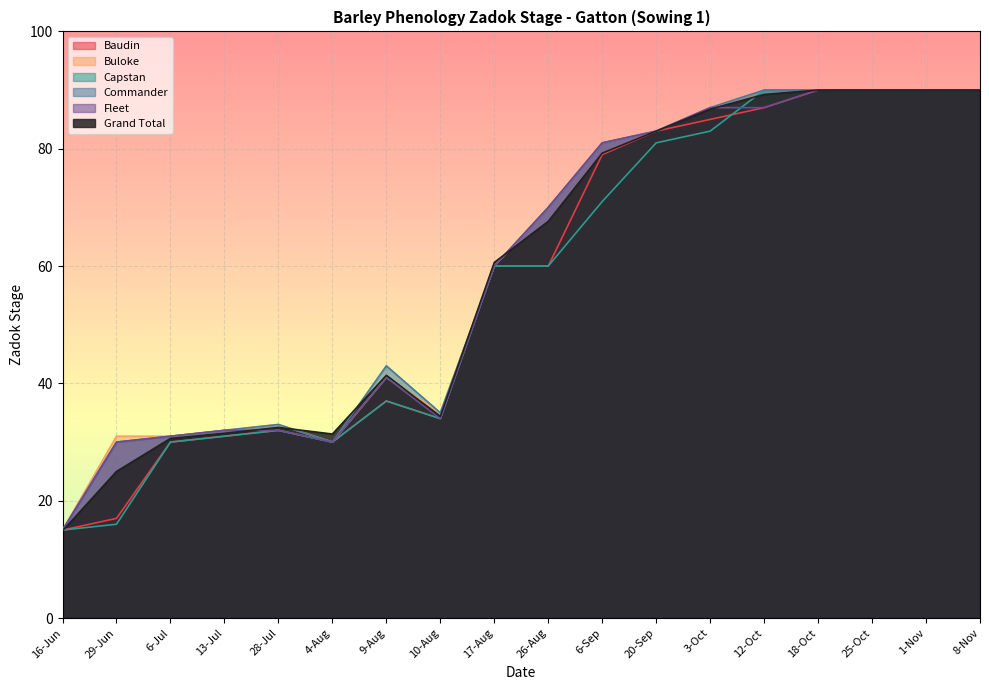

Reading right to left, extract all data points from this chart.

Baudin: 90.0	90.0	90.0	90.0	87.0	85.0	83.0	79.0	60.0	60.0	34.0	37.0	30.0	32.0	31.0	30.0	17.0	15.0
Buloke: 90.0	90.0	90.0	90.0	90.0	87.0	83.0	81.0	70.0	60.0	35.0	41.0	30.0	33.0	32.0	31.0	31.0	15.0
Capstan: 90.0	90.0	90.0	90.0	90.0	83.0	81.0	71.0	60.0	60.0	34.0	37.0	30.0	32.0	31.0	30.0	16.0	15.0
Commander: 90.0	90.0	90.0	90.0	90.0	87.0	83.0	81.0	70.0	60.0	35.0	43.0	30.0	33.0	32.0	31.0	30.0	15.0
Fleet: 90.0	90.0	90.0	90.0	87.0	87.0	83.0	81.0	70.0	60.0	34.0	41.0	30.0	32.0	32.0	31.0	30.0	15.0
Grand Total: 90.0	90.0	90.0	90.0	89.2	86.8	83.0	79.2	67.6	60.6	34.4	41.4	31.4	32.5	31.5	30.6	25.0	14.9